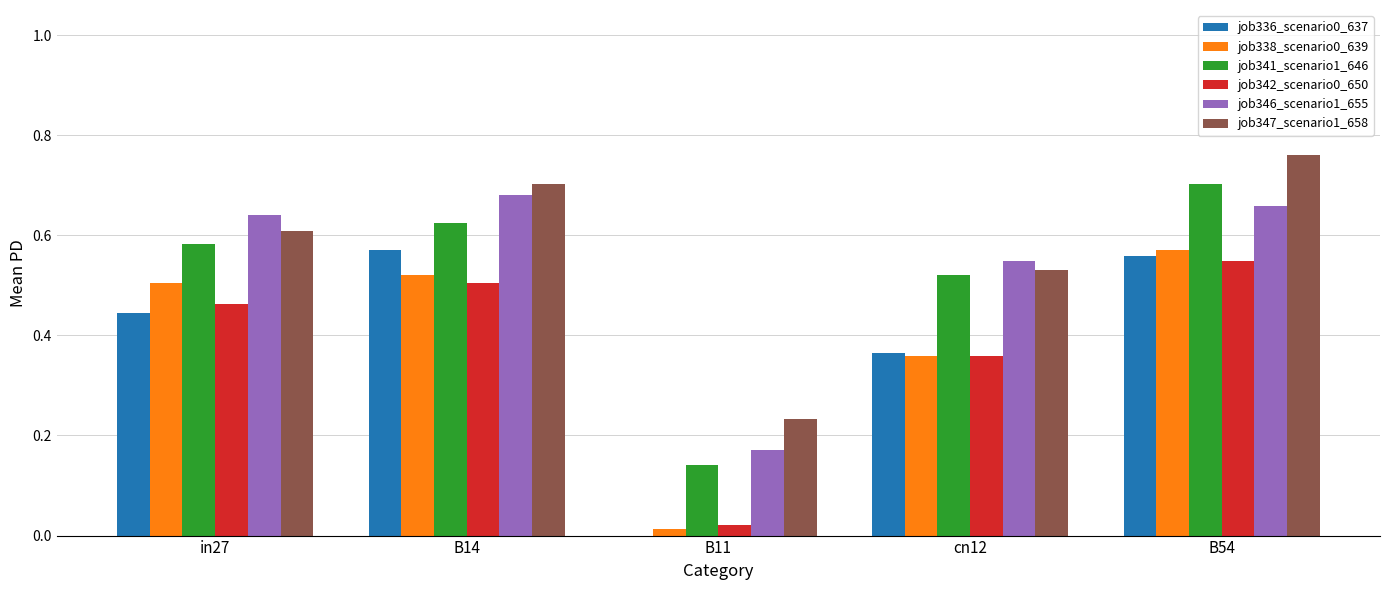

What is the sum of all job346_scenario1_655 values?

2.7